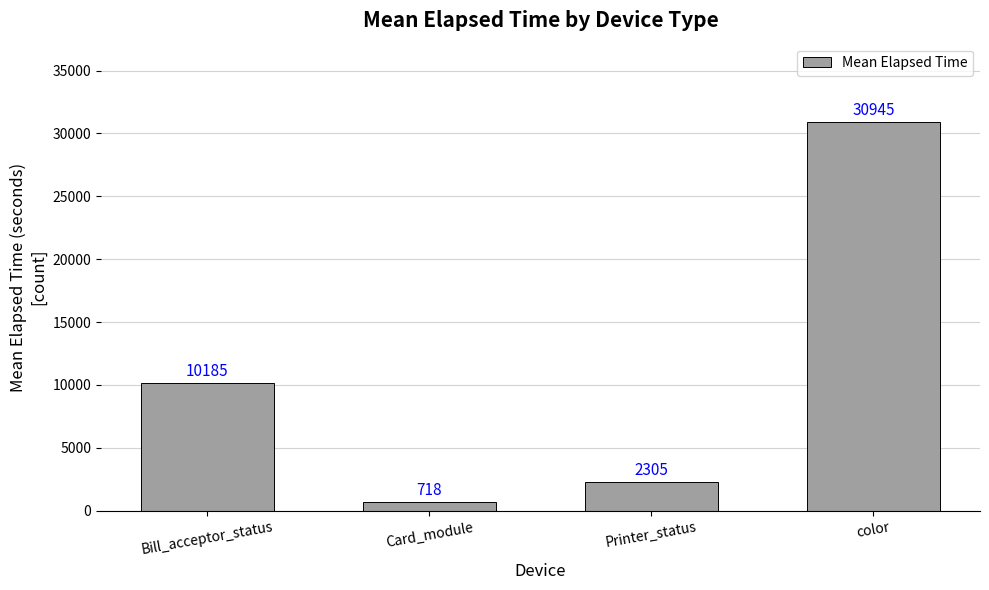

How many values are below 10185?

2